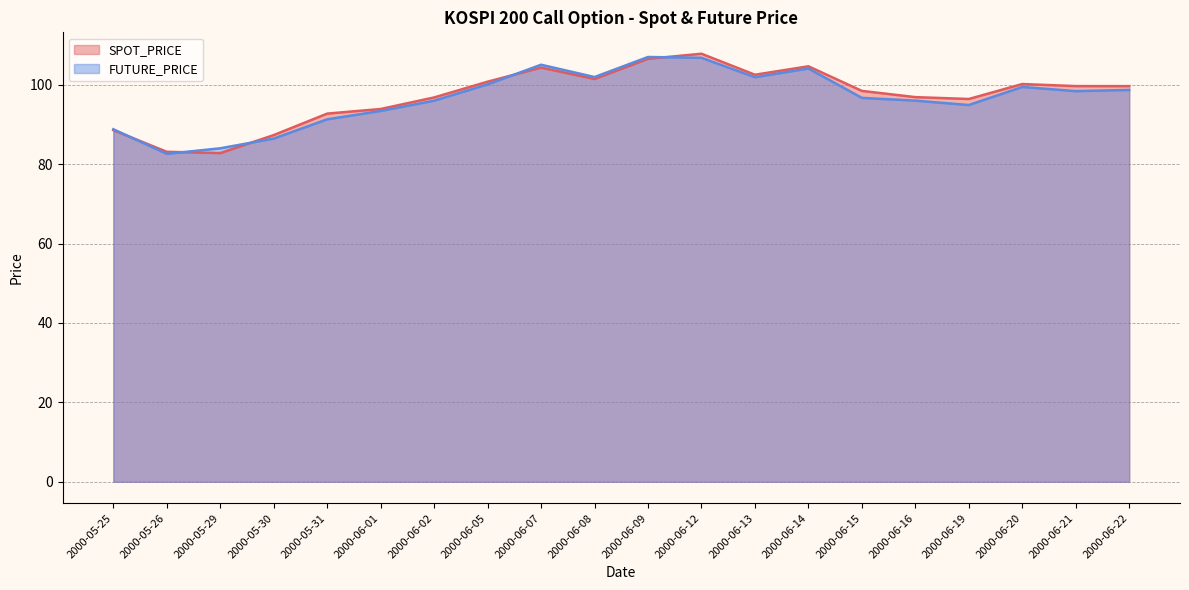

At which category does SPOT_PRICE reach its first local valley?

2000-05-29